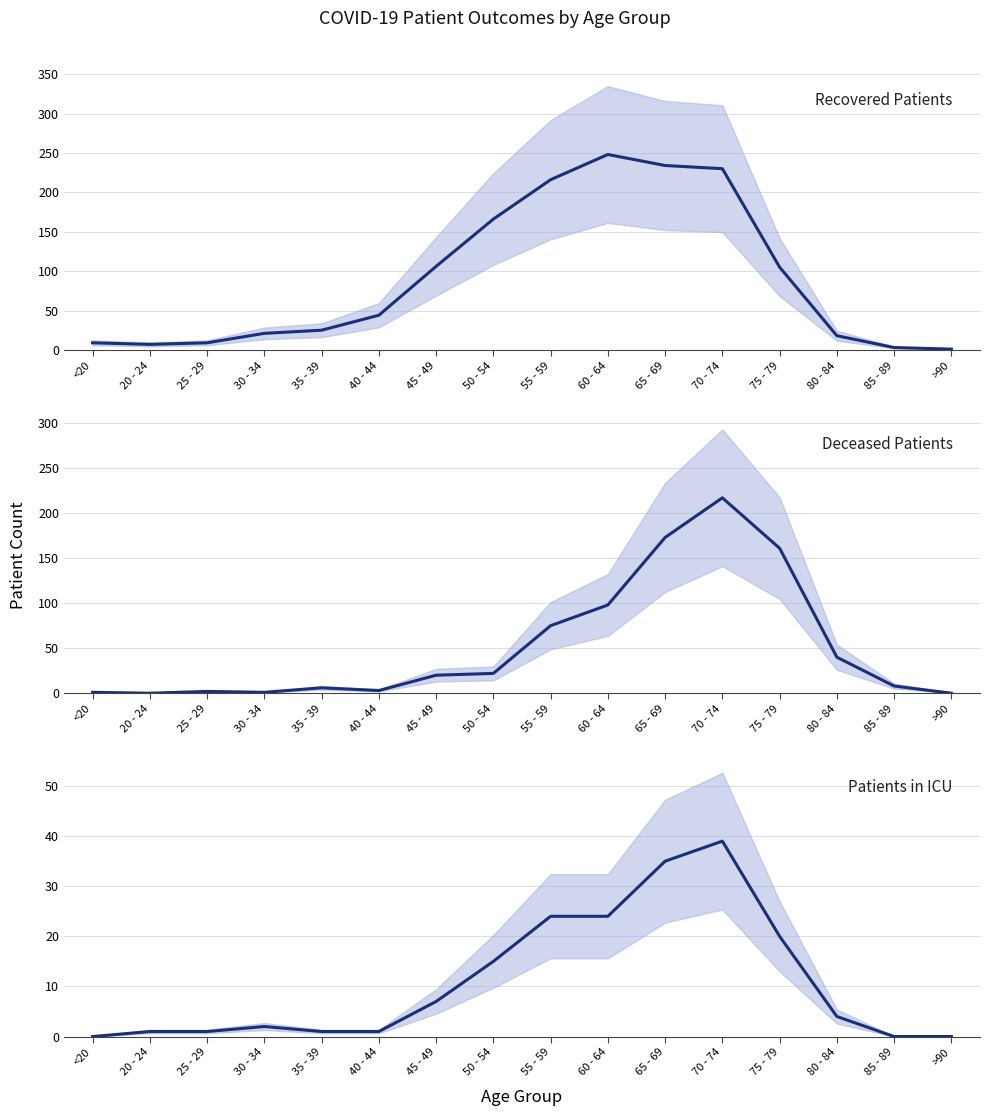

What is the minimum value for recovered_patients?

1